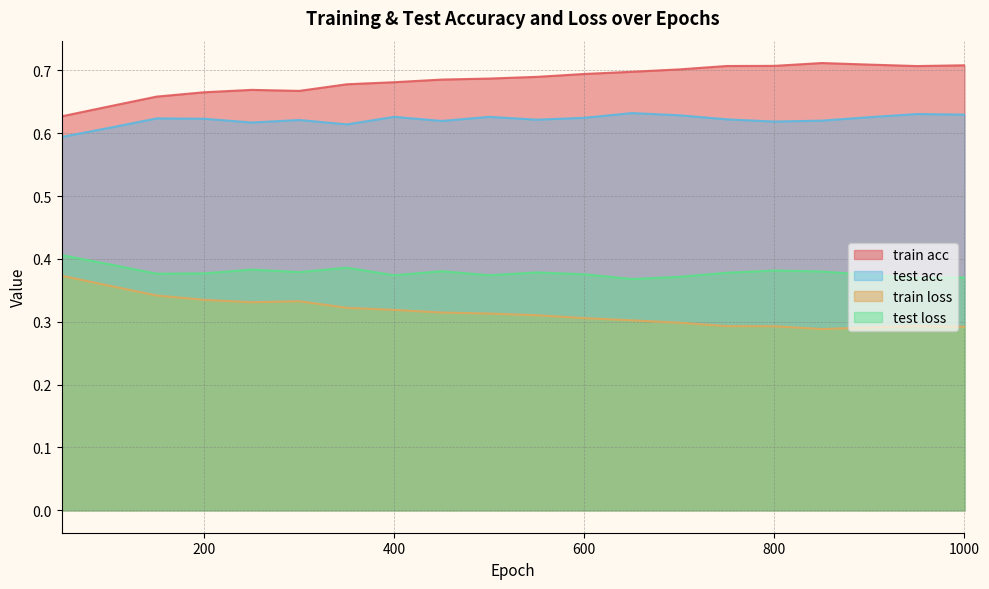

Where is test loss nearest to the value 0?

650